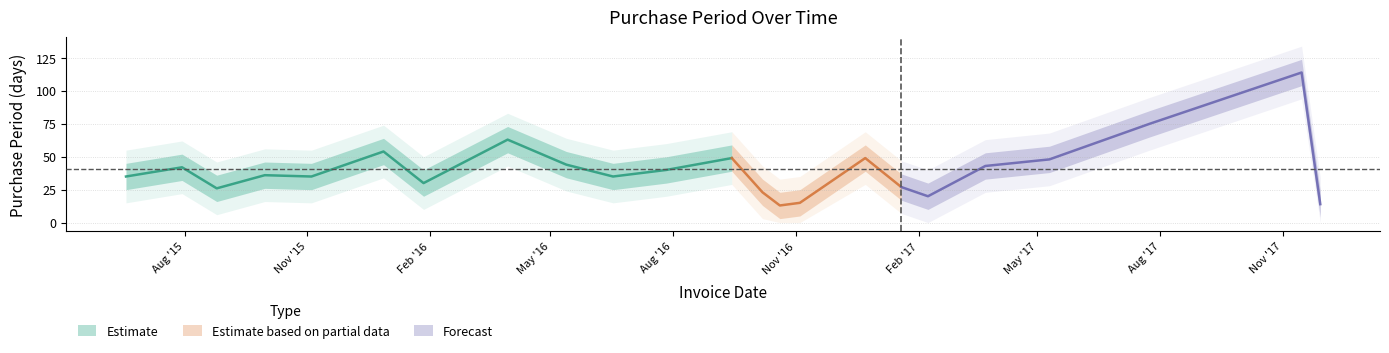

Which category has the highest value across all series?

2017-11-15